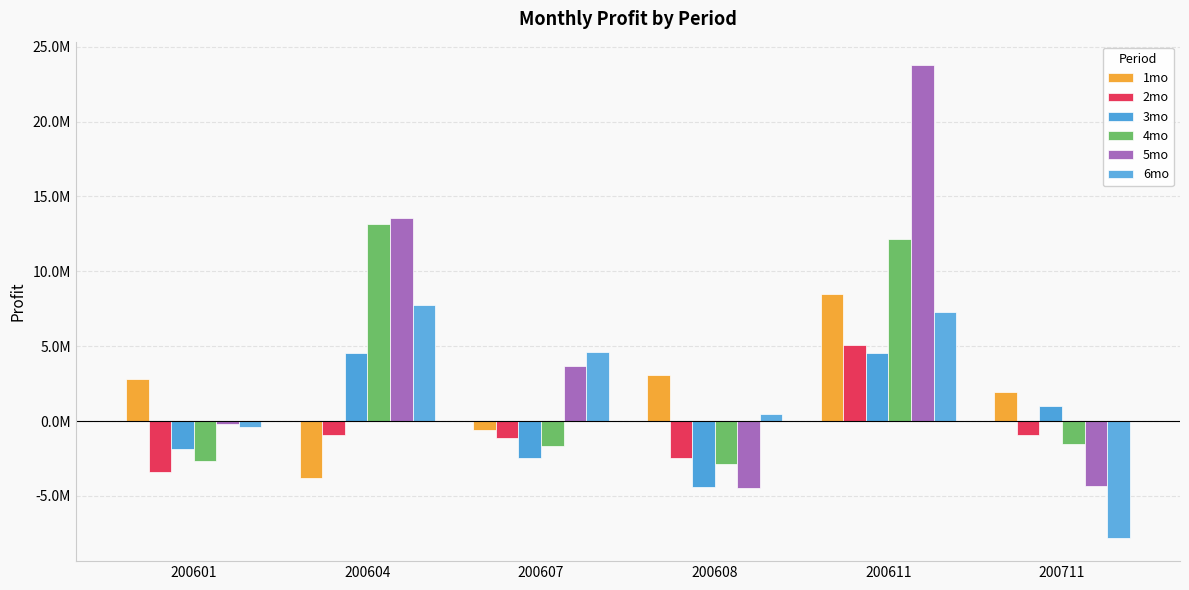

The 4mo series shows -1105453.6 at 200607. True or false?

False